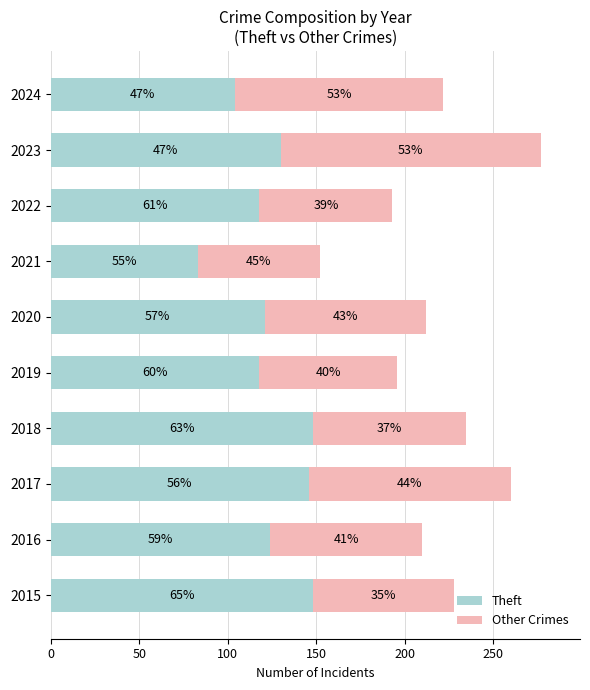

What are all the series names shown in the legend?

Theft, Other Crimes